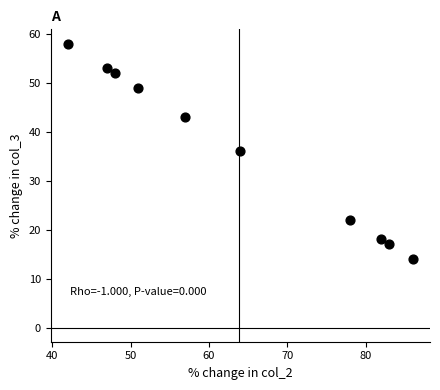

What is the average Y value?

36